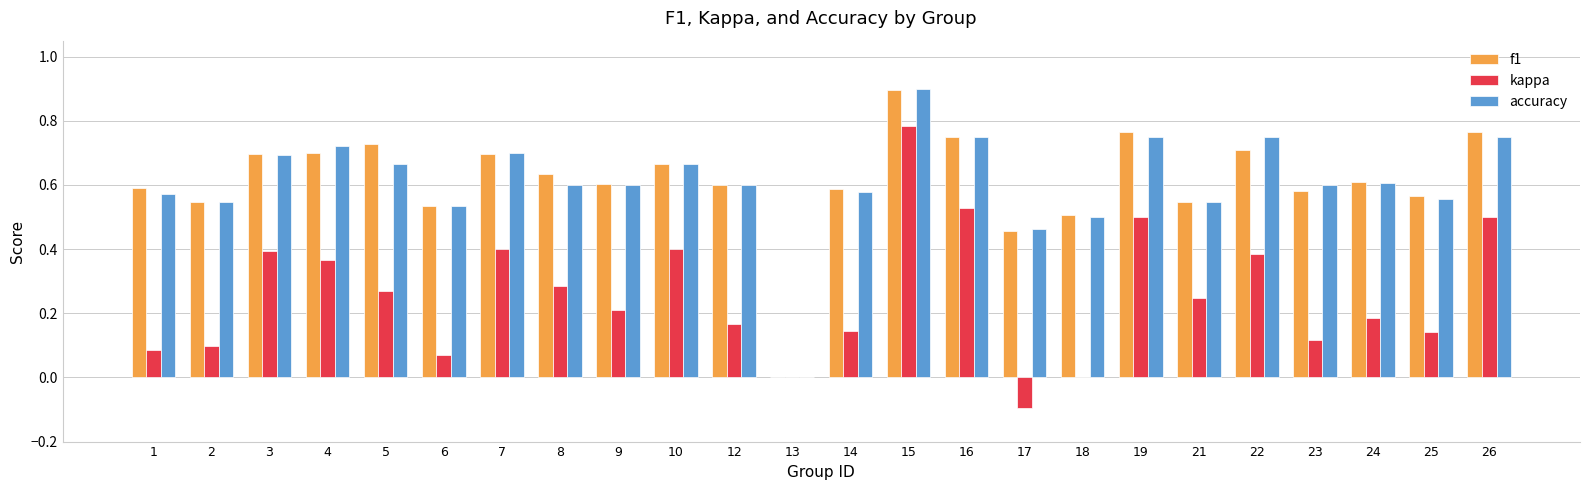

What is the total value across all series at 14?

1.3